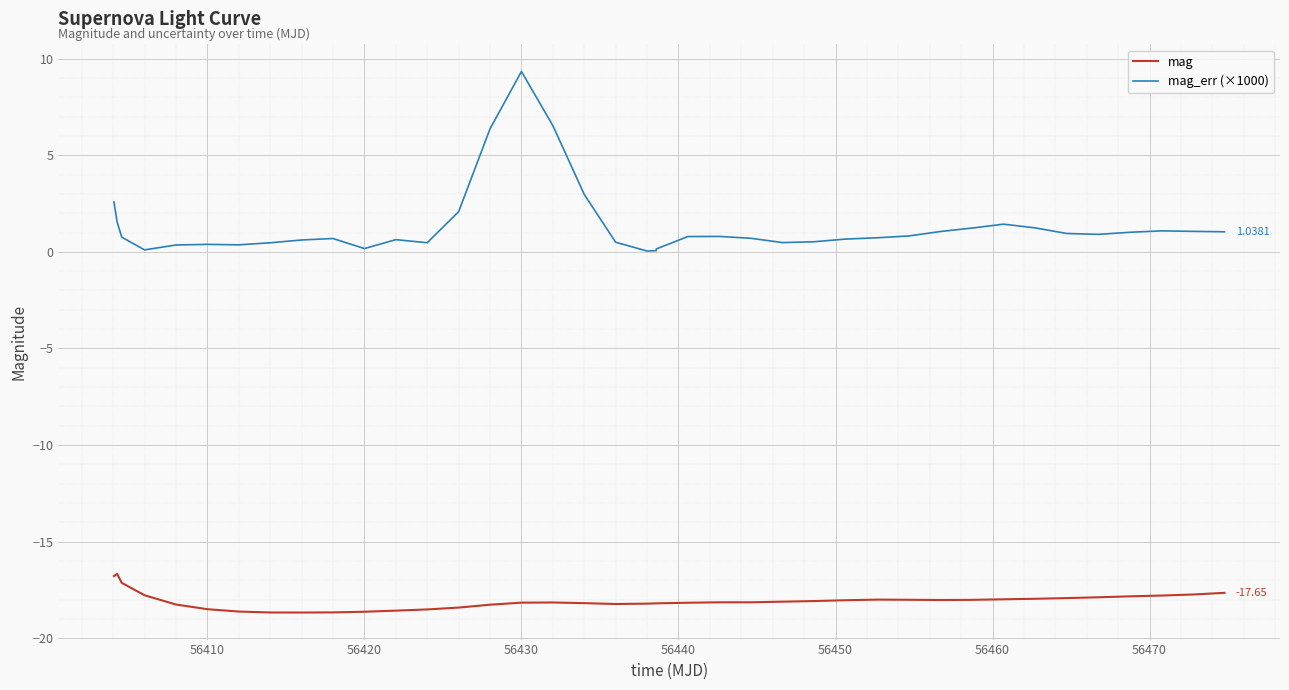

Rank the series by their maximum value, from lowest to highest.

mag, mag_err (×1000)